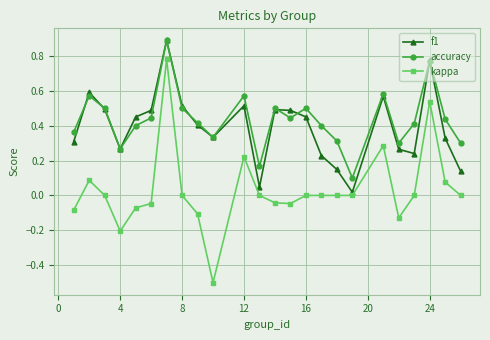

True or false: accuracy and kappa intersect in this chart.

False